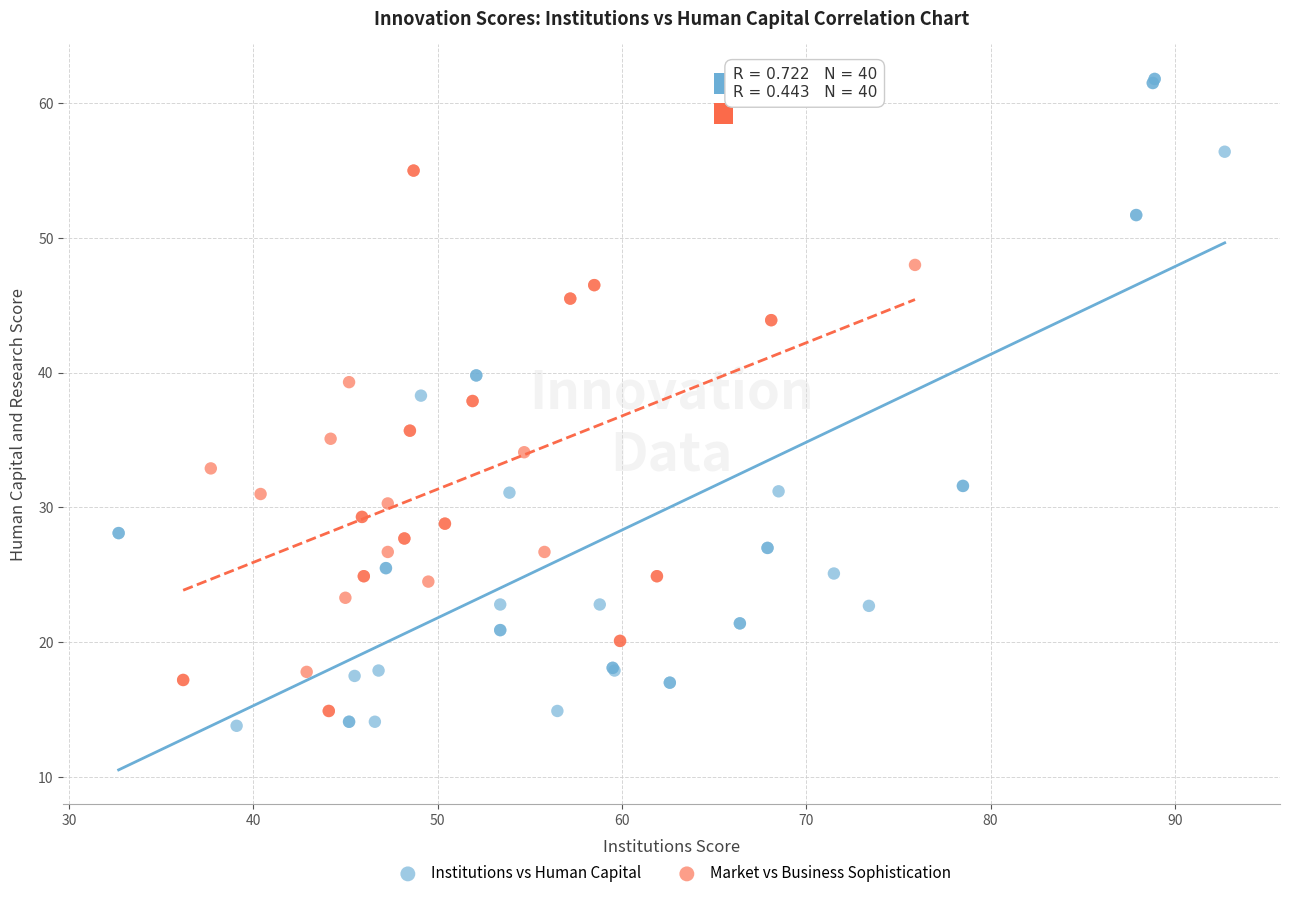

Which series has the widest spread of Y values?

Institutions vs Human Capital